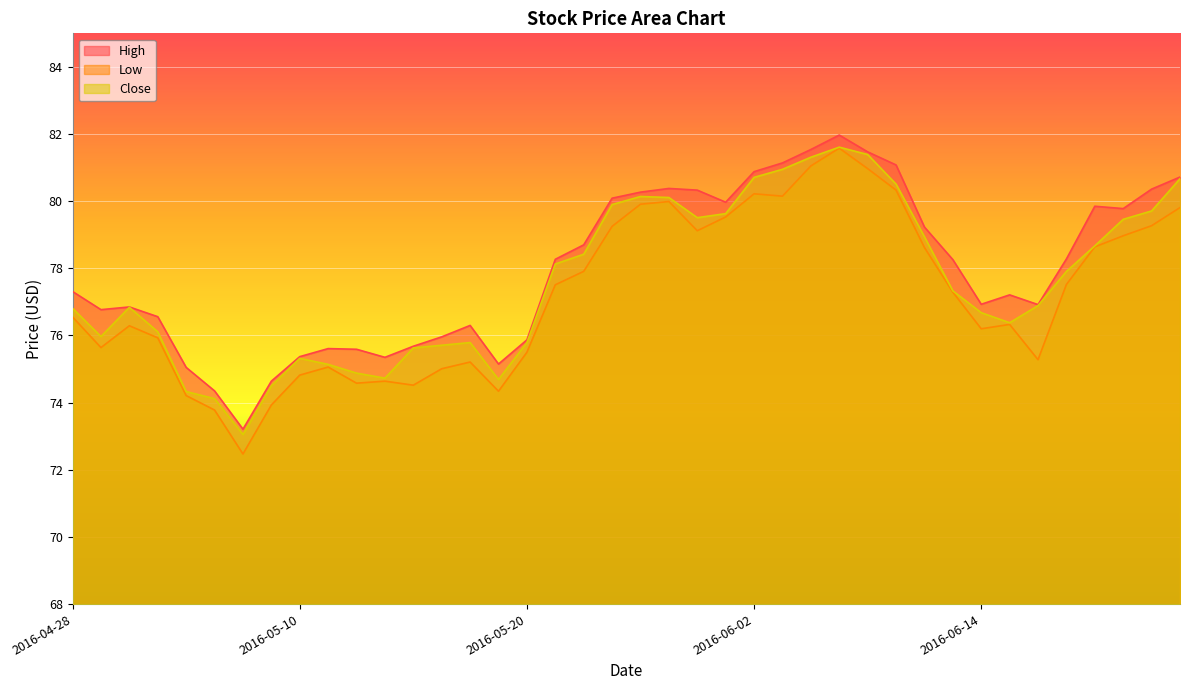

Read the High value at 2016-05-16.

75.7